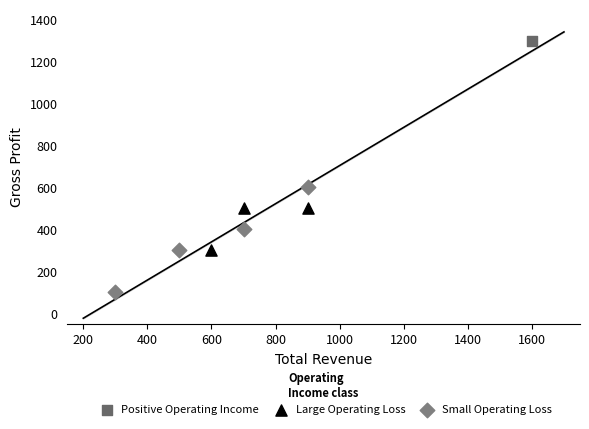

What are all the series names shown in the legend?

Positive Operating Income, Large Operating Loss, Small Operating Loss